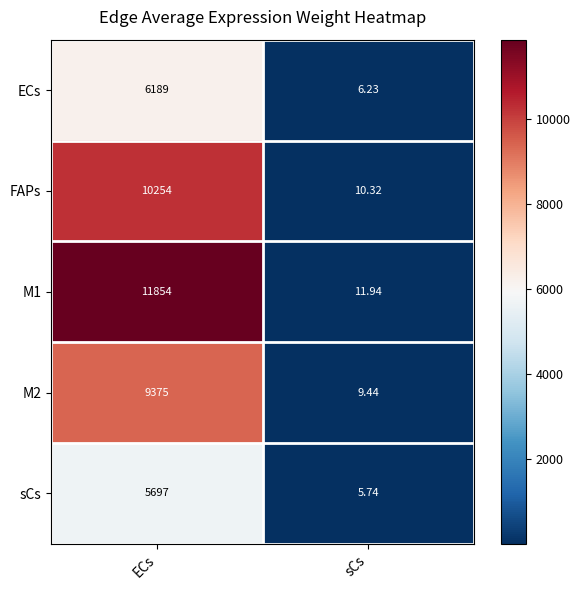

At which category does the chart reach its minimum across all series?

sCs